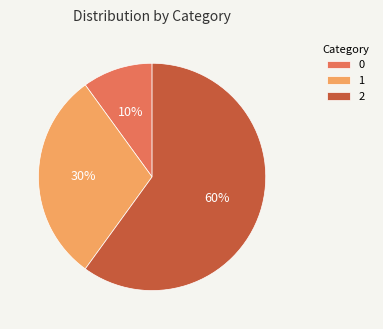

True or false: 2 accounts for 71% of the total.

False